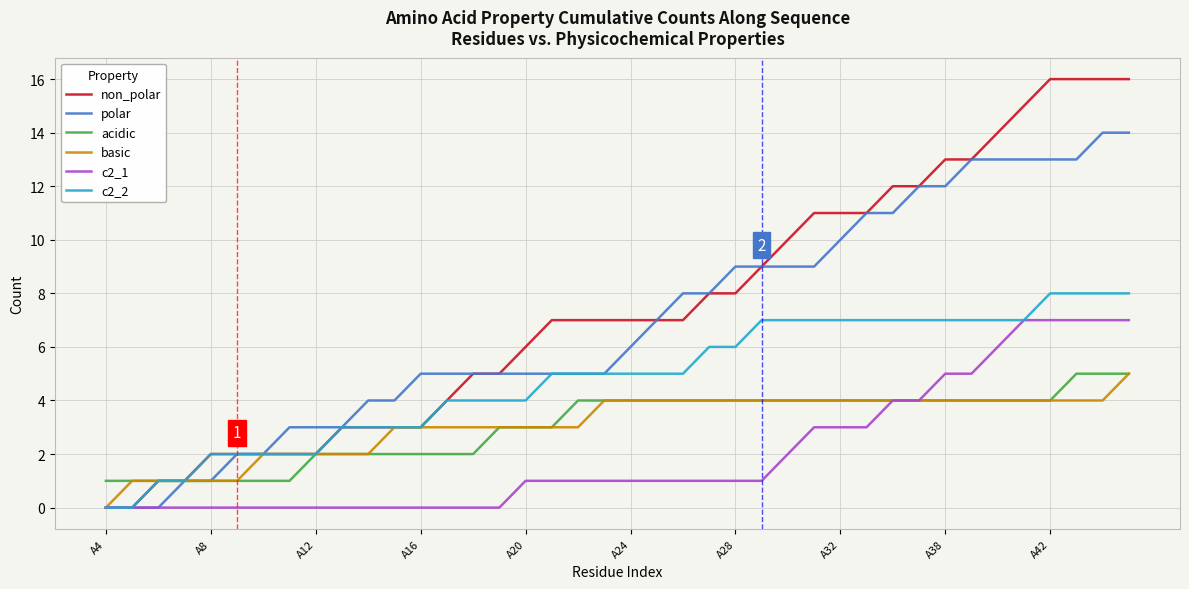

Which series has the largest range (max minus min)?

non_polar